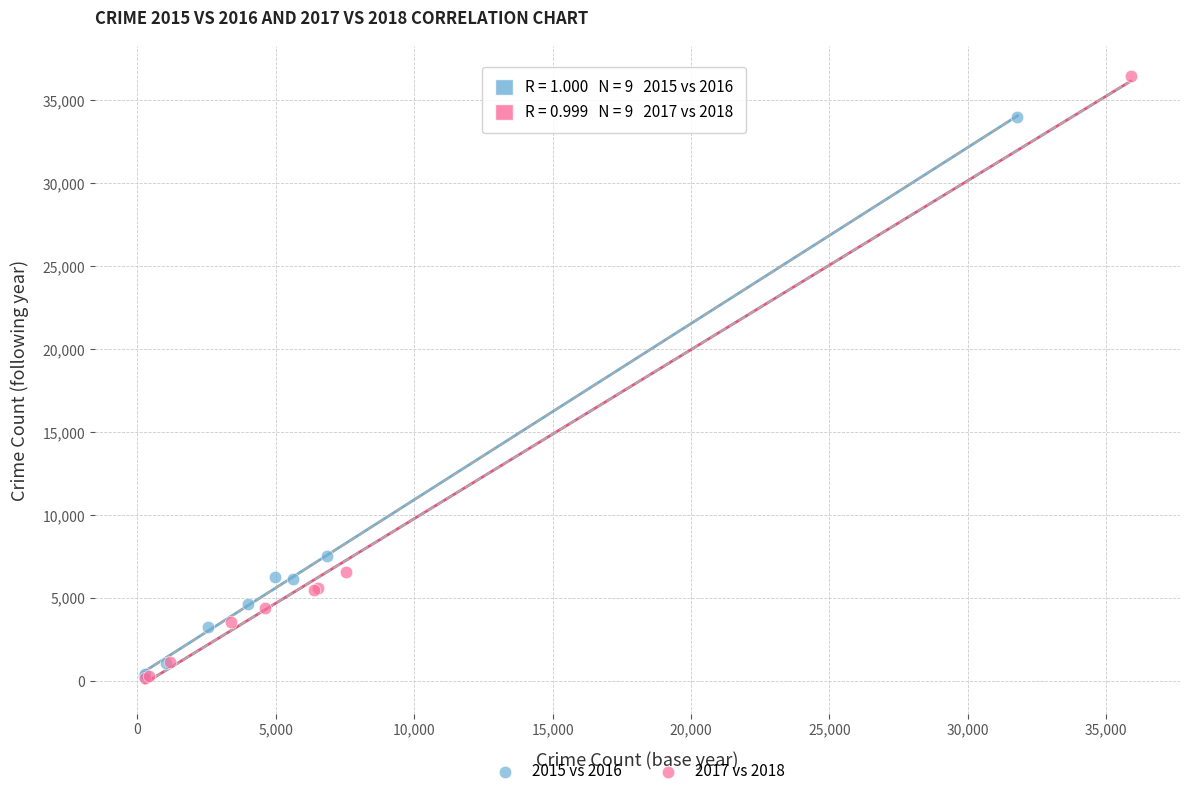

Which series has the widest spread of Y values?

2017 vs 2018